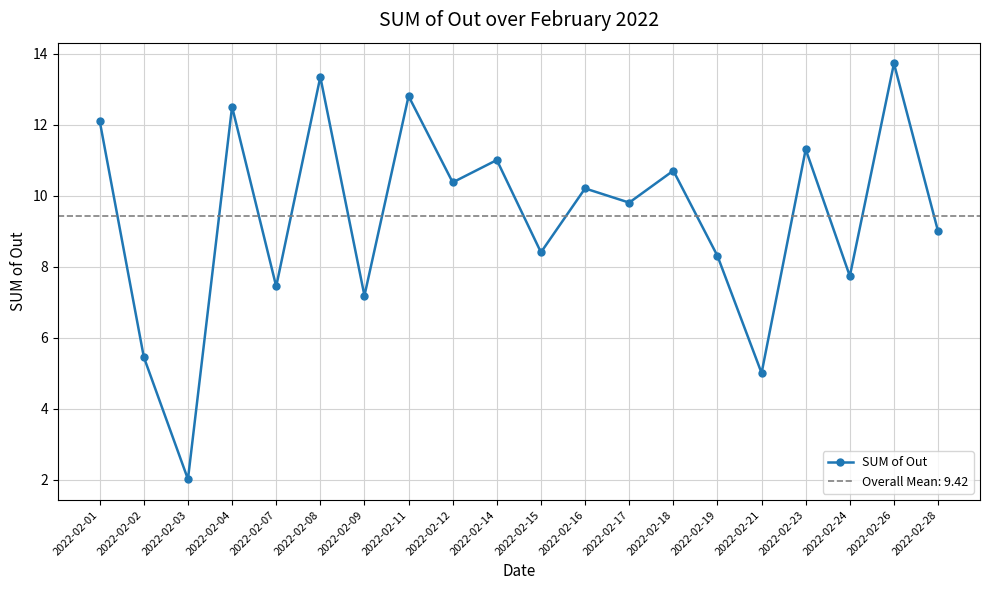

What is the difference between the values at 2022-02-23 and 2022-02-03?

9.3